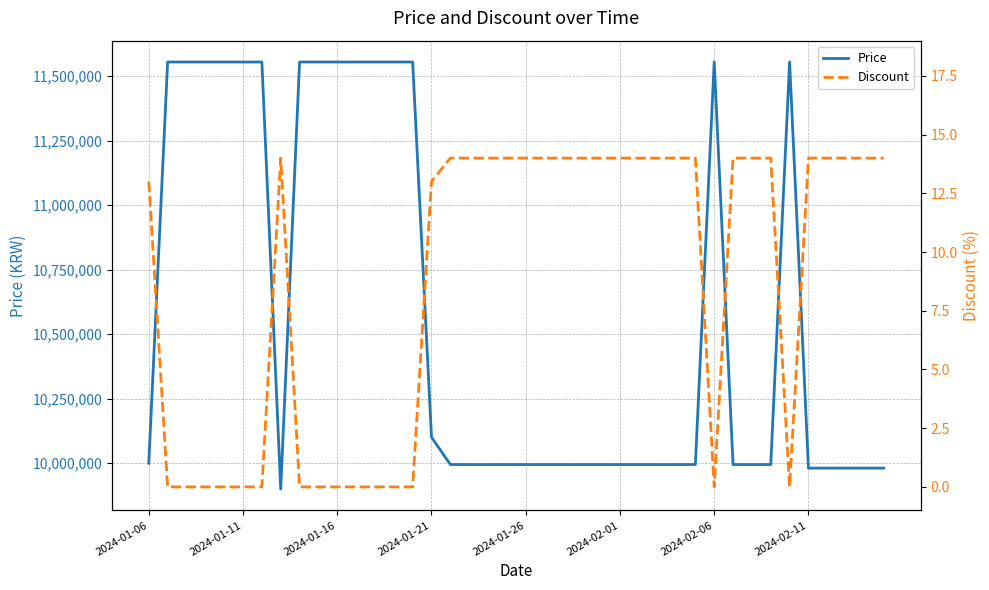

At which label is Price closest to 10727000?

2024-01-21